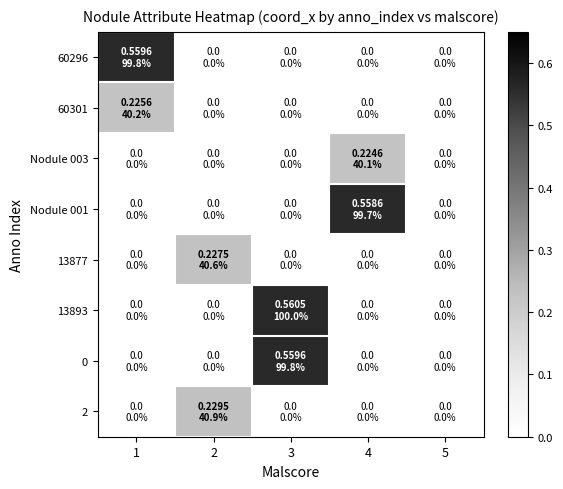

Which series has the largest range (max minus min)?

13893